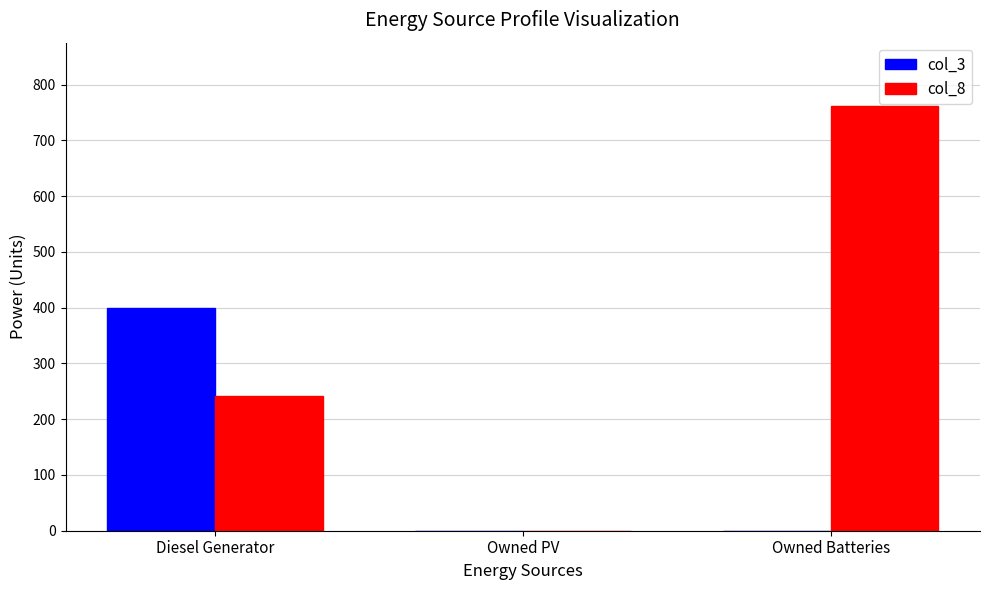

How many col_3 values are between 0 and 400?

3